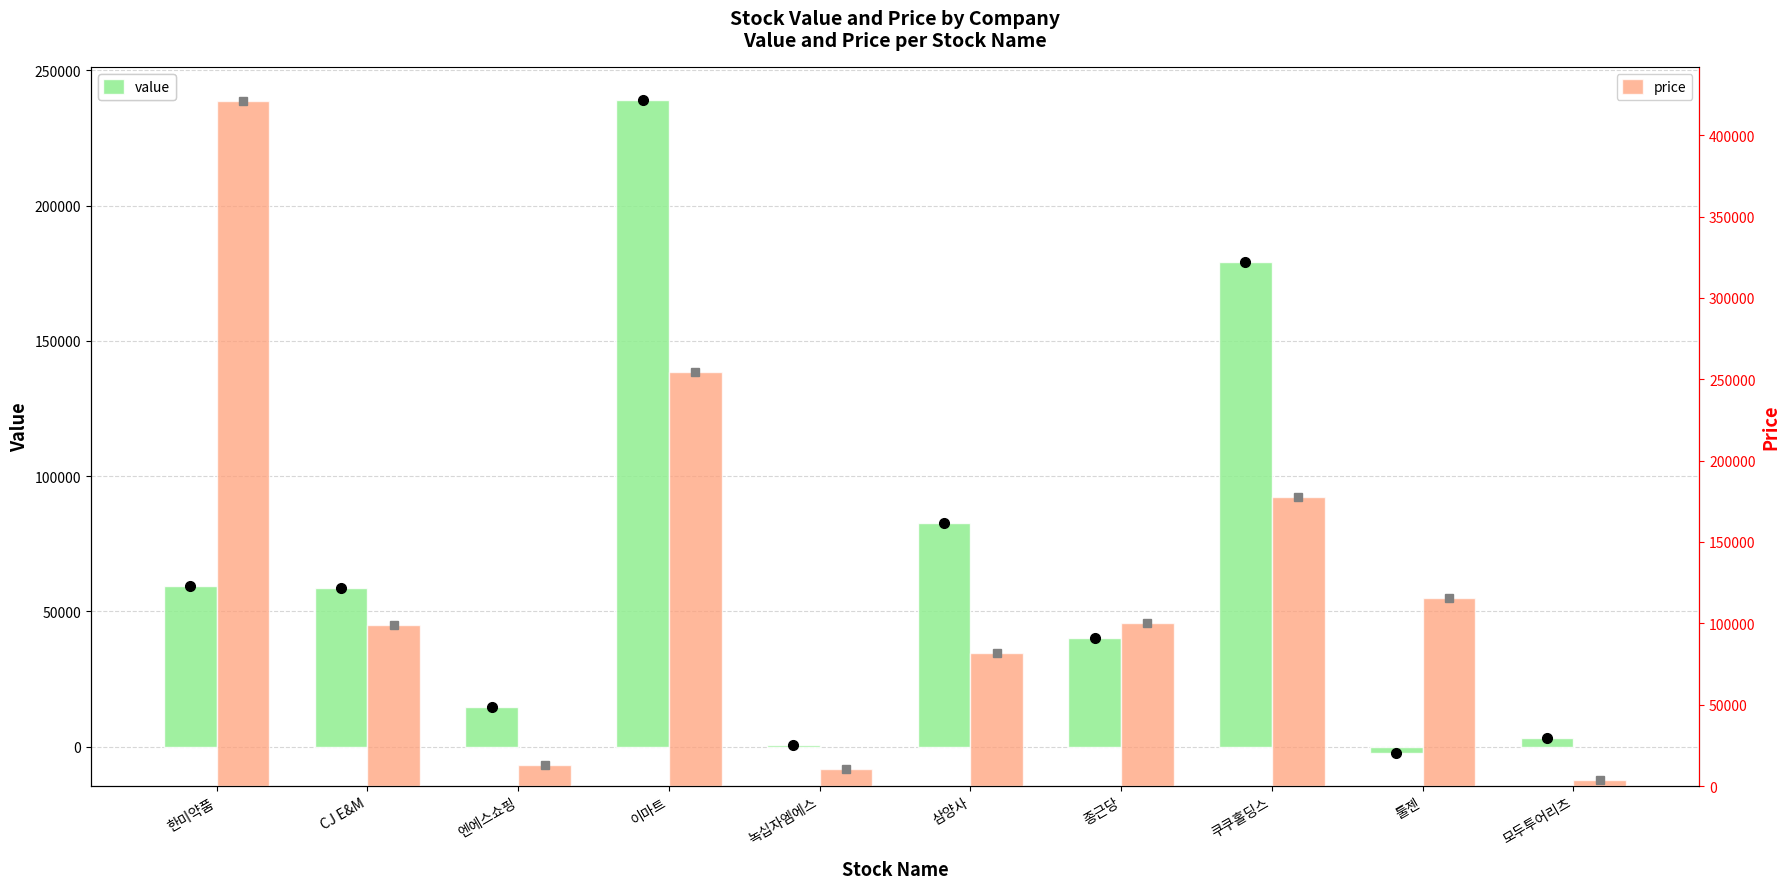

Are the bars grouped side by side (vs. stacked)?

Yes